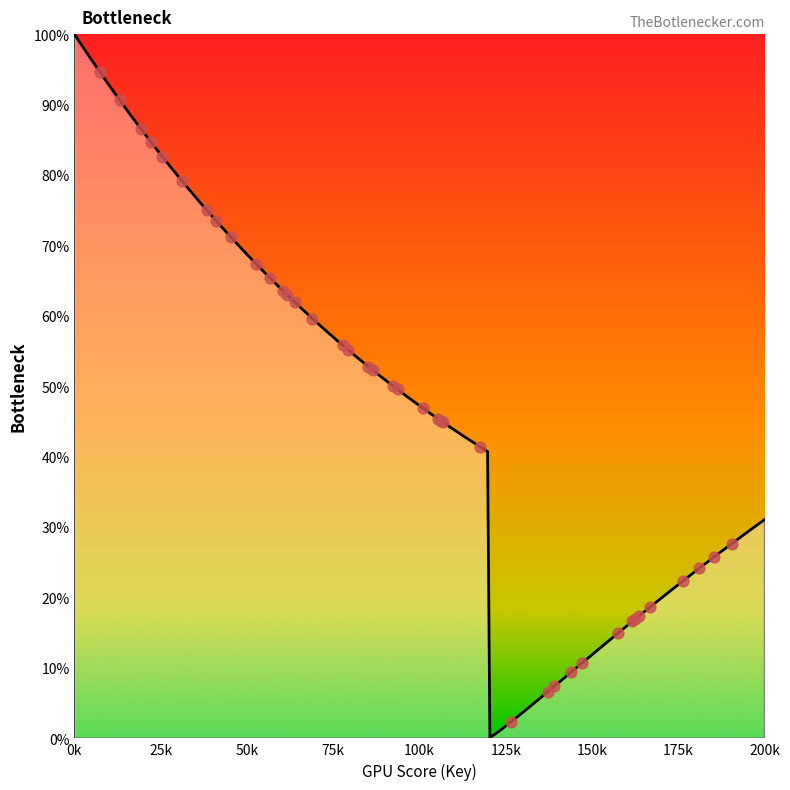

What is the ratio of the value at 16 to the value at 12?

0.3